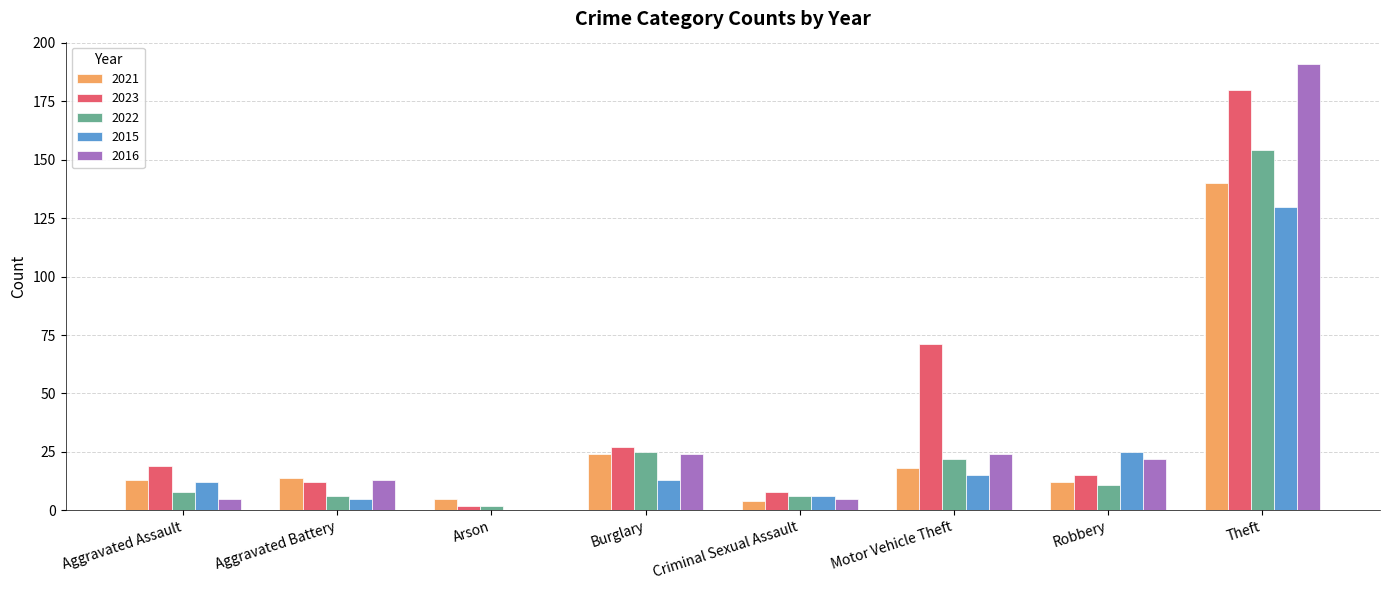

Which category has the highest value across all series?

Theft